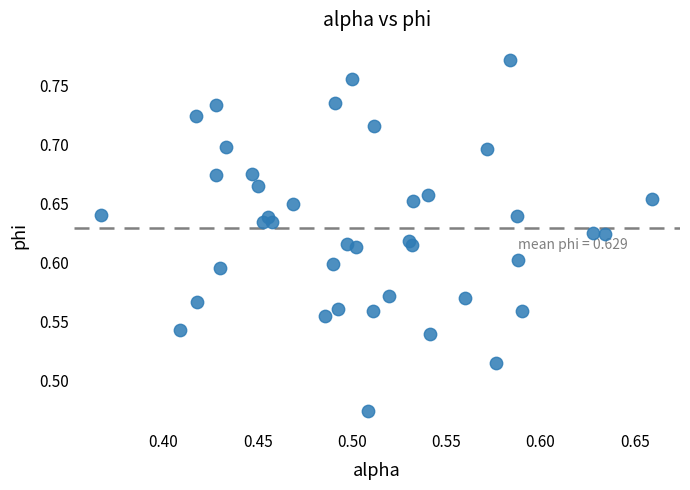

What is the range of Y values (max minus min)?

0.3